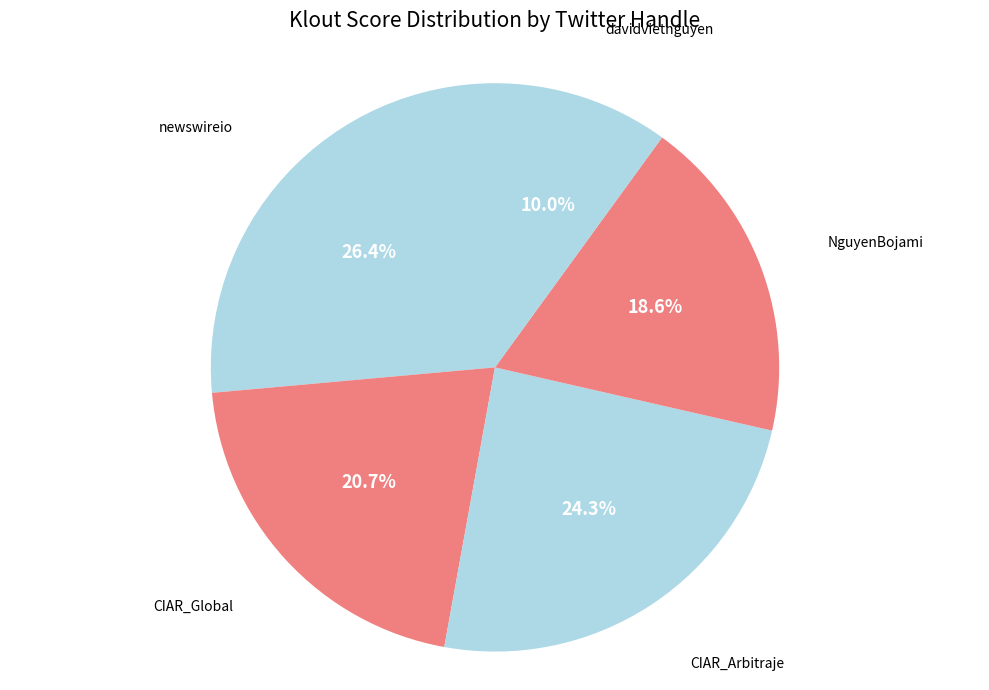

Do CIAR_Arbitraje and davidvietnguyen together represent more than half of the pie?

No